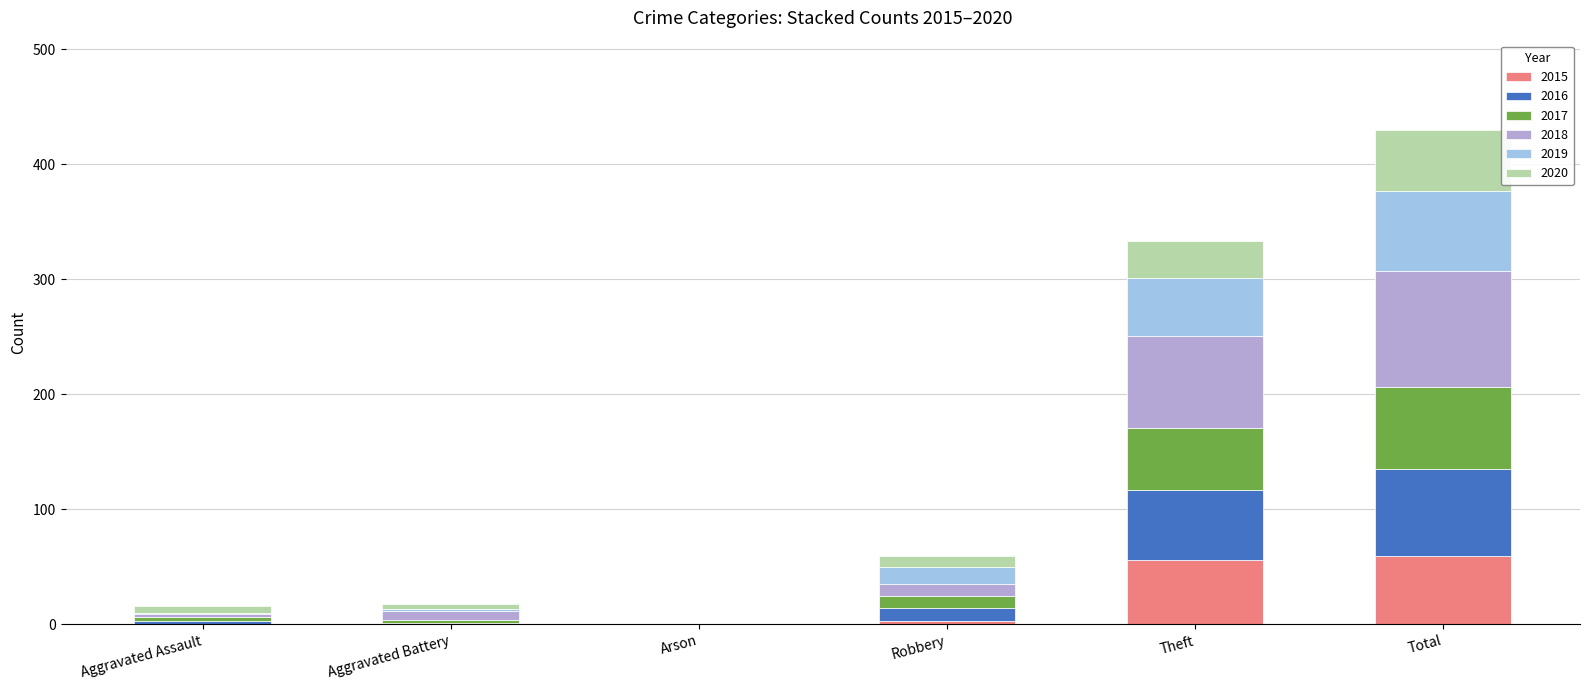

At which category is the sum across all series the highest?

Total